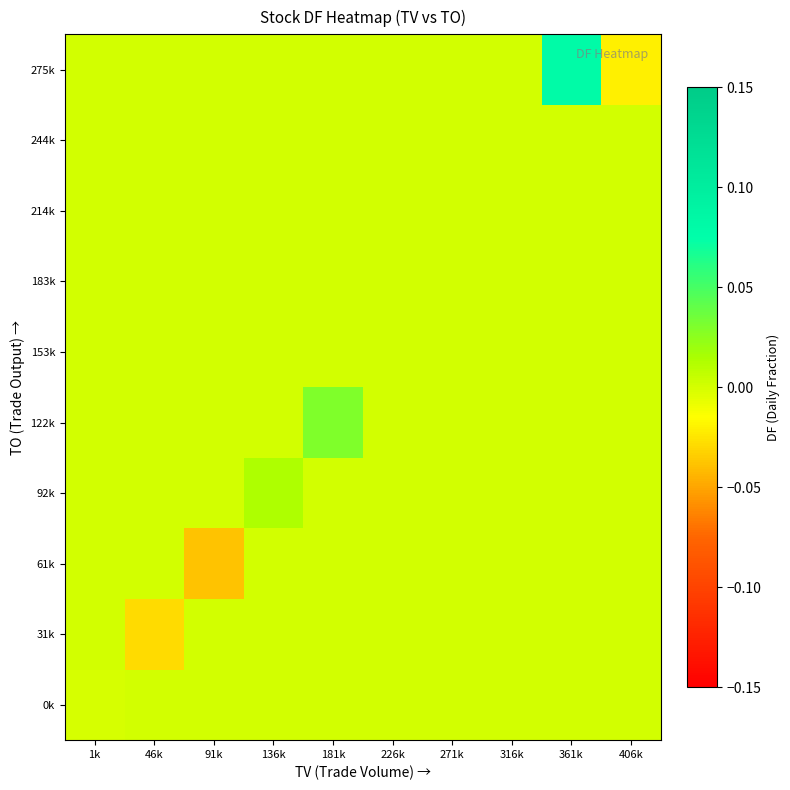

List the series in order of their peak value, lowest first.

0k, 31k, 61k, 153k, 183k, 214k, 244k, 92k, 122k, 275k